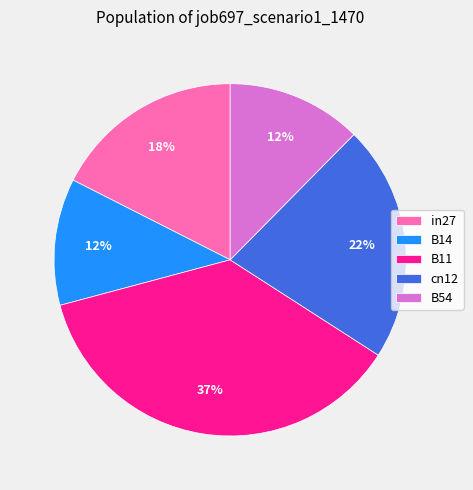

The in27 slice represents 18% of the pie. True or false?

True